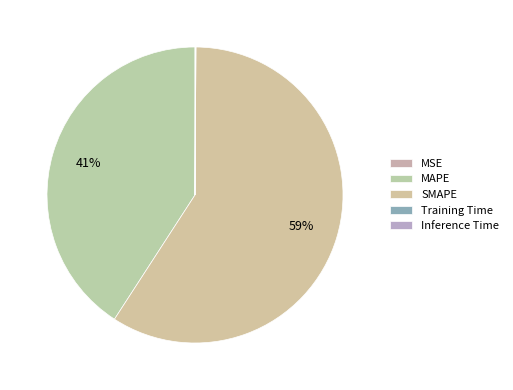

Which has a higher value, SMAPE or MAPE?

SMAPE